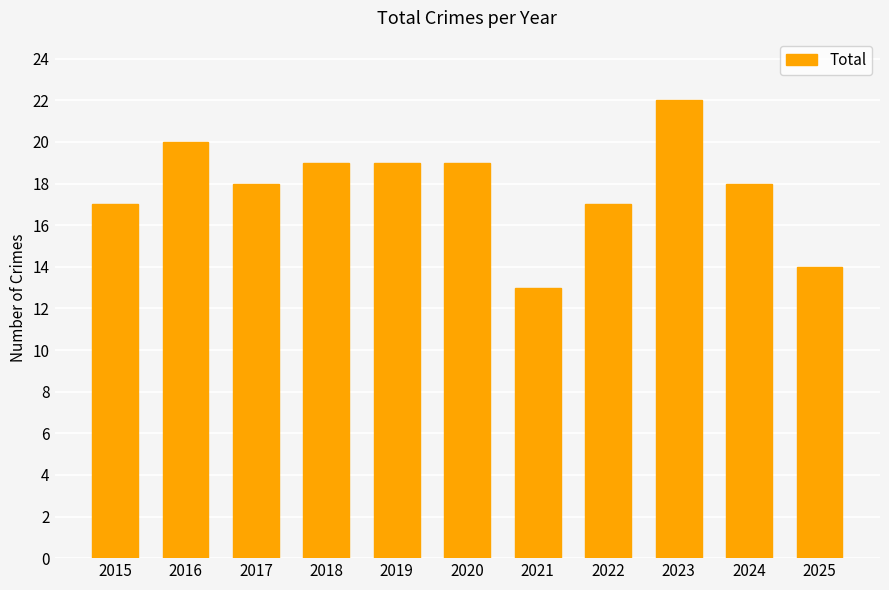

Reading left to right, what are all the values shown in this chart?

2015=17	2016=20	2017=18	2018=19	2019=19	2020=19	2021=13	2022=17	2023=22	2024=18	2025=14